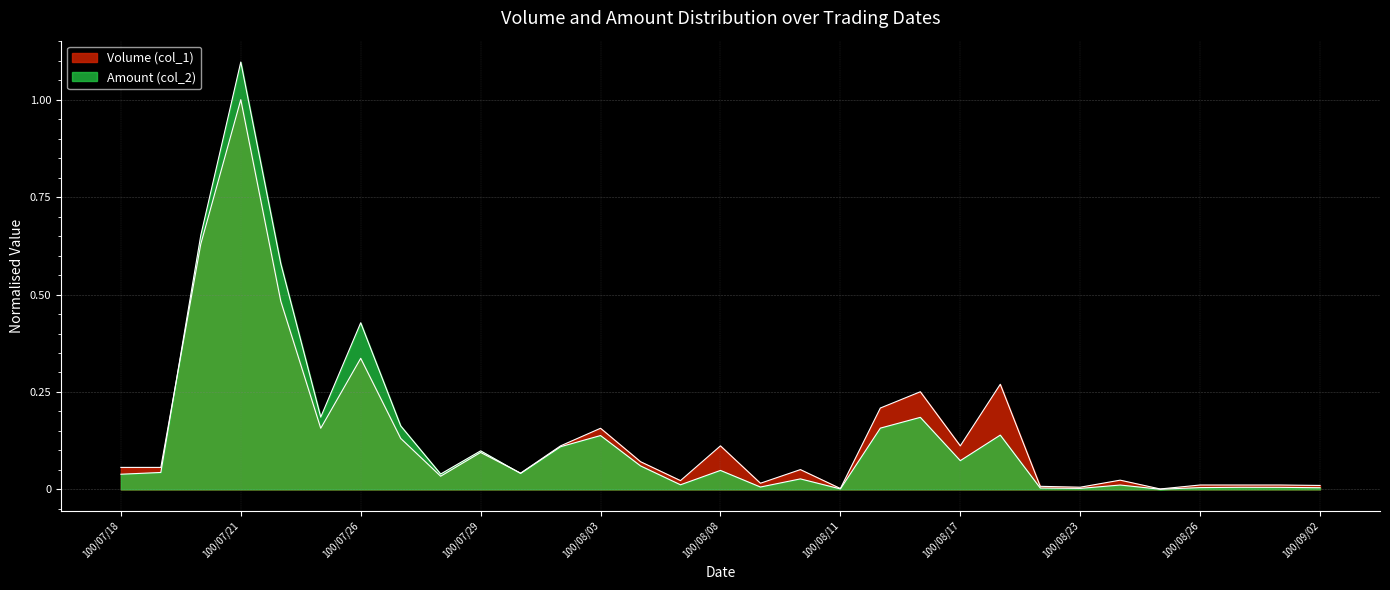

Reading right to left, what are all the values shown in this chart?

Volume (col_1): 100/09/02=0.0	100/08/31=0.0	100/08/30=0.0	100/08/26=0.0	100/08/25=0.0	100/08/24=0.0	100/08/23=0.0	100/08/22=0.0	100/08/18=0.3	100/08/17=0.1	100/08/16=0.3	100/08/15=0.2	100/08/11=0.0	100/08/10=0.1	100/08/09=0.0	100/08/08=0.1	100/08/05=0.0	100/08/04=0.1	100/08/03=0.2	100/08/02=0.1	100/08/01=0.0	100/07/29=0.1	100/07/28=0.0	100/07/27=0.1	100/07/26=0.3	100/07/25=0.2	100/07/22=0.5	100/07/21=1.0	100/07/20=0.6	100/07/19=0.1	100/07/18=0.1
Amount (col_2): 100/09/02=0.0	100/08/31=0.0	100/08/30=0.0	100/08/26=0.0	100/08/25=0.0	100/08/24=0.0	100/08/23=0.0	100/08/22=0.0	100/08/18=0.1	100/08/17=0.1	100/08/16=0.2	100/08/15=0.2	100/08/11=0.0	100/08/10=0.0	100/08/09=0.0	100/08/08=0.0	100/08/05=0.0	100/08/04=0.1	100/08/03=0.1	100/08/02=0.1	100/08/01=0.0	100/07/29=0.1	100/07/28=0.0	100/07/27=0.2	100/07/26=0.4	100/07/25=0.2	100/07/22=0.6	100/07/21=1.1	100/07/20=0.7	100/07/19=0.0	100/07/18=0.0